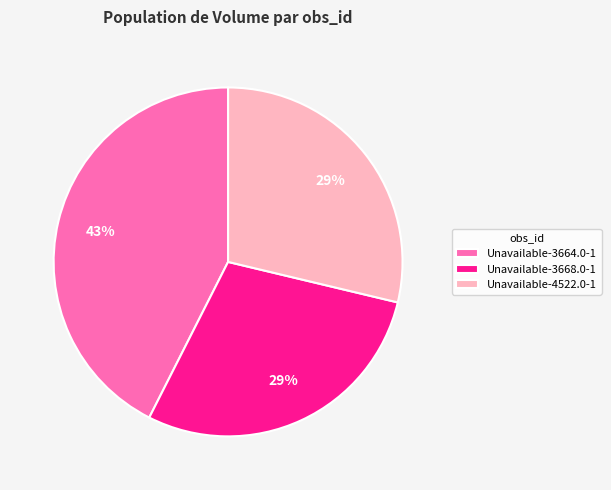

Which category has the biggest portion of the pie?

Unavailable-3664.0-1